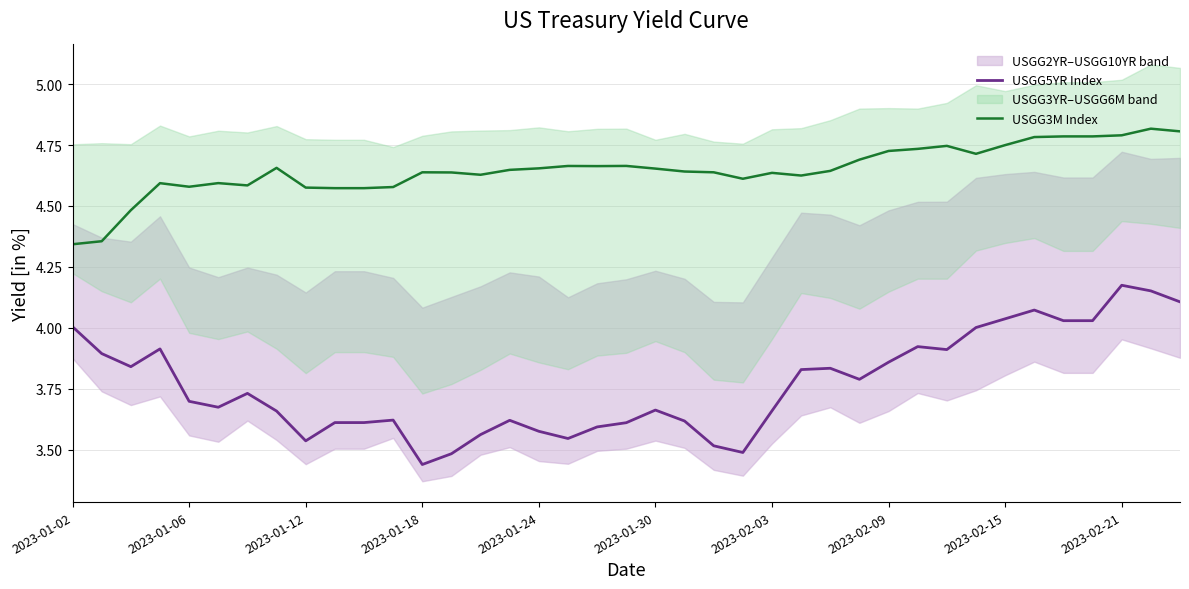

At which label does USGG5YR Index reach its minimum?

2023-01-18